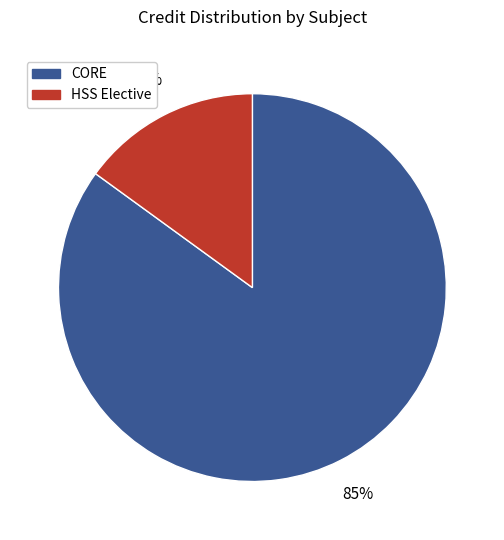

To the nearest percent, what percentage of the pie is CORE?

85%